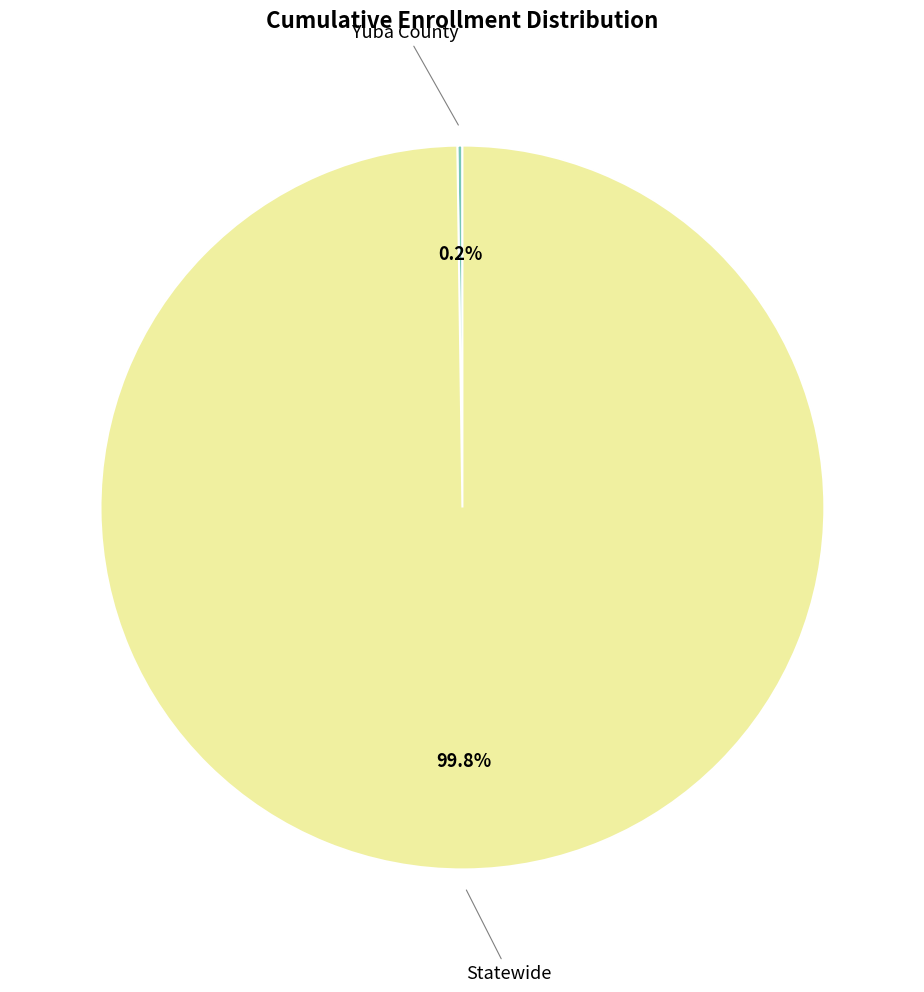

What percentage is NOT represented by Statewide?

0.2%